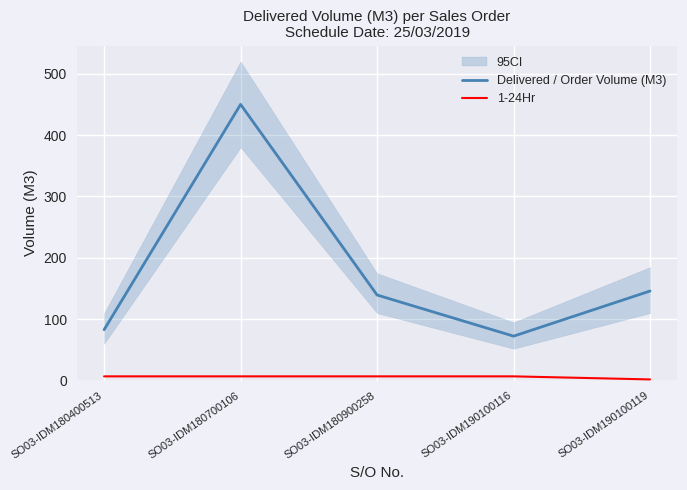

Where does the Delivered / Order Volume (M3) series first go above 139?

SO03-IDM180700106